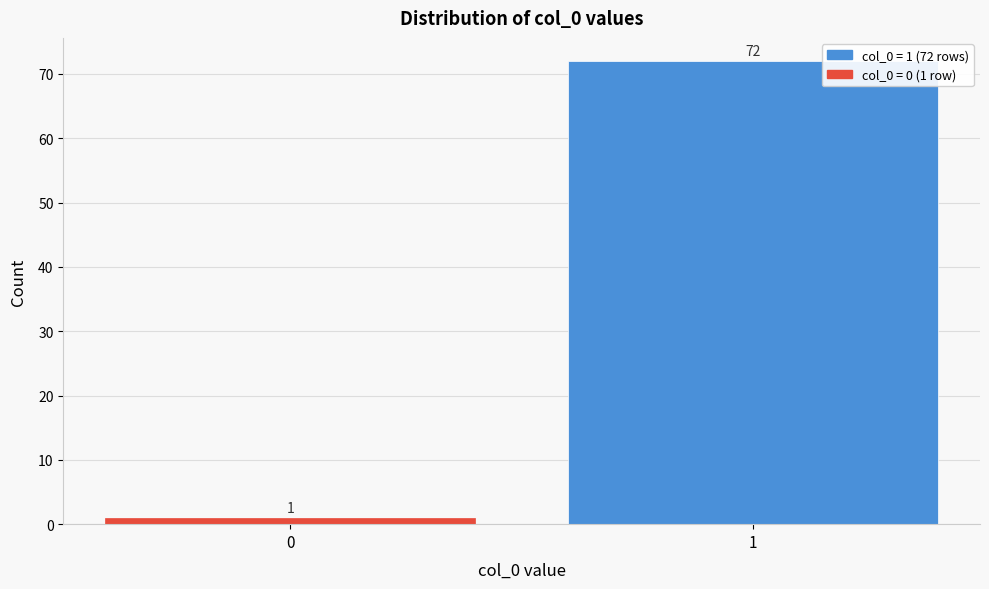

Reading left to right, list all the values displayed in this chart.

0=1	1=72